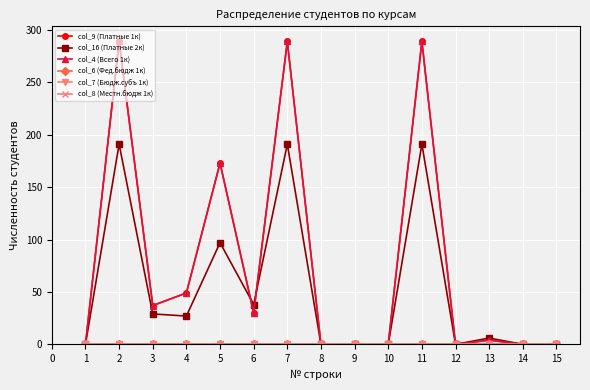

Is this an area chart (filled region under the line)?

No